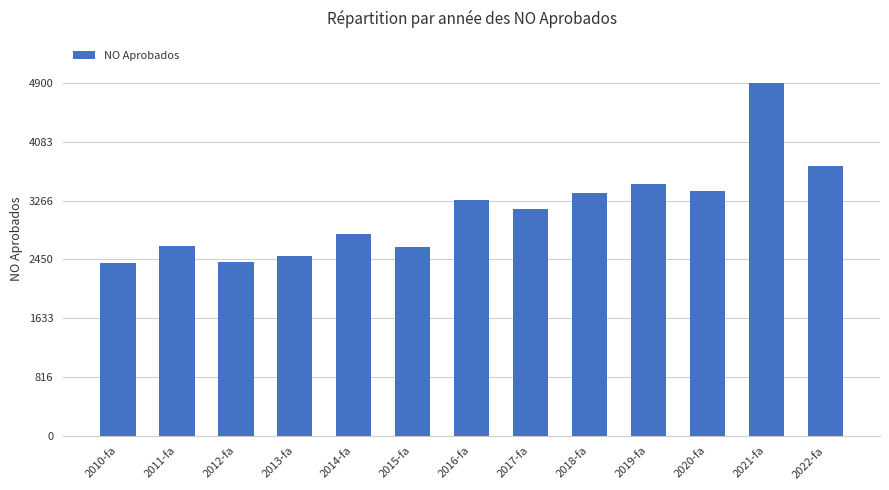

Is it true that the value at 2022-fa is 894?

False